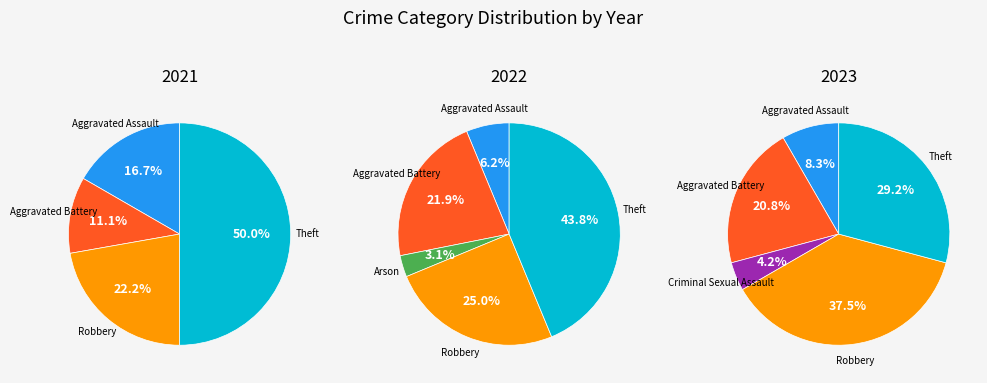

Count the number of slices in the pie.

6